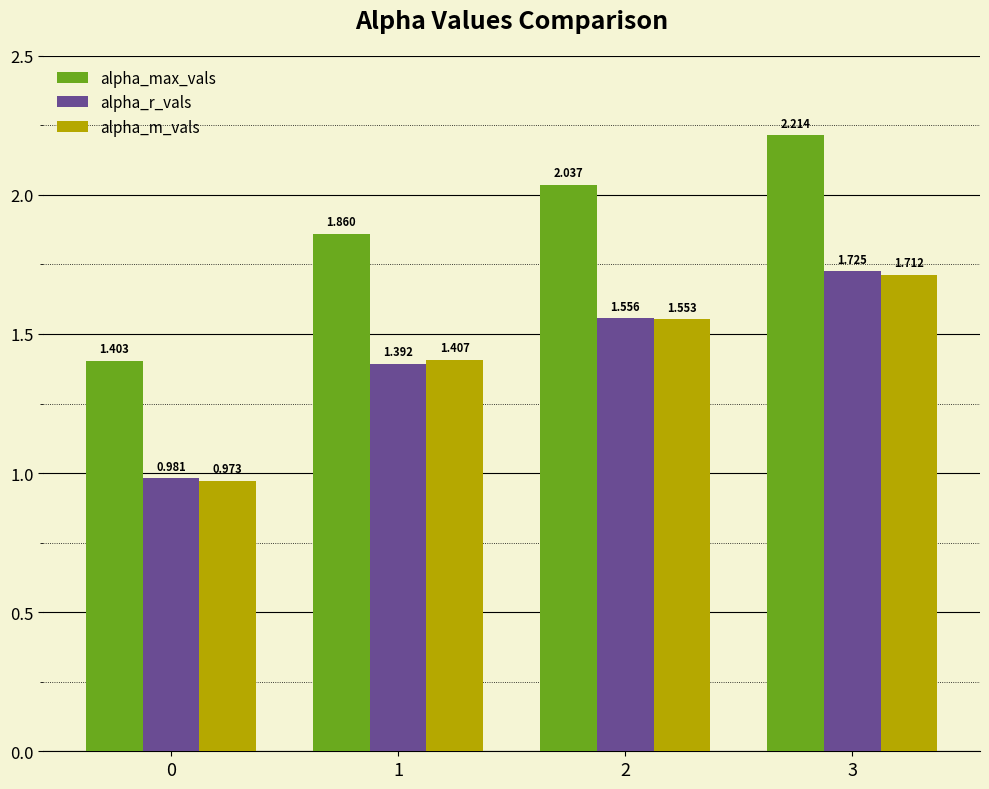

What is the sum of all alpha_max_vals values?

7.5